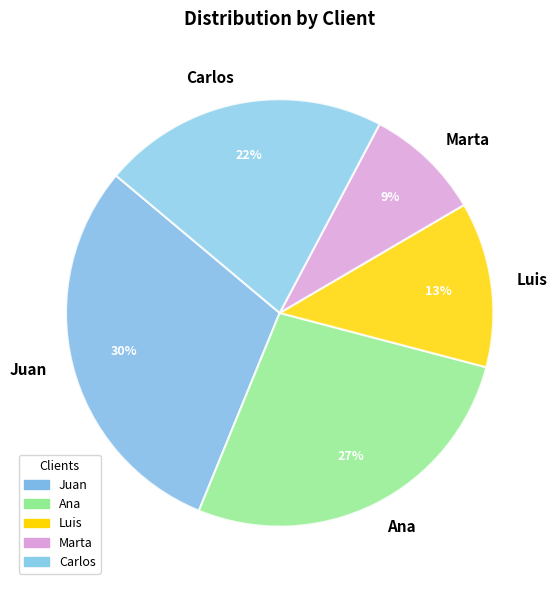

What percentage is the Marta slice, to the nearest percent?

9%